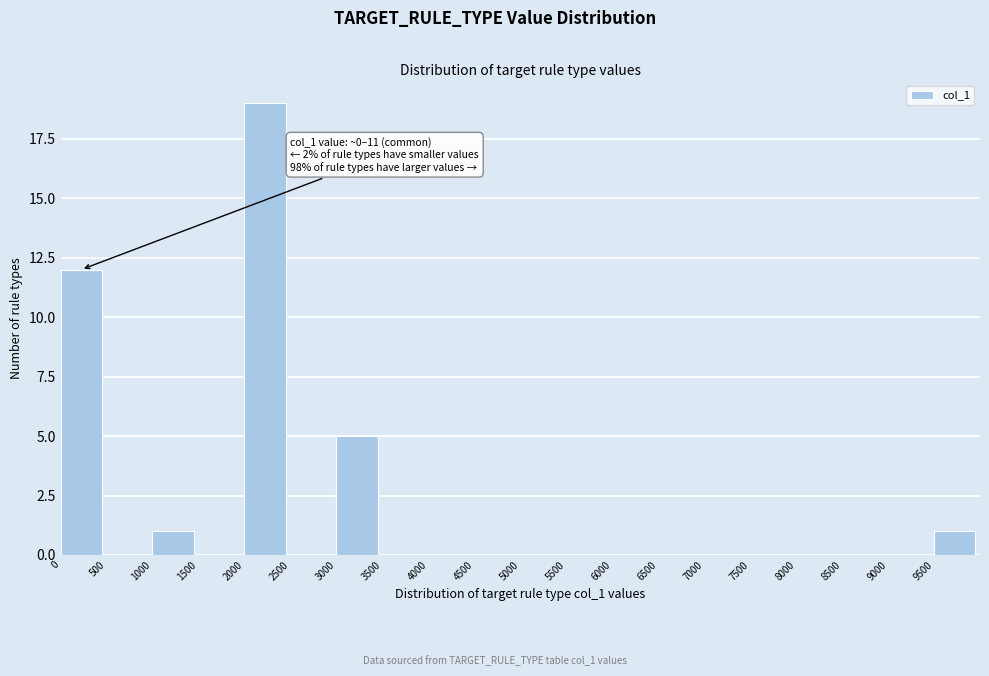

Which range on the x-axis has the tallest bar?

2000 to 2500